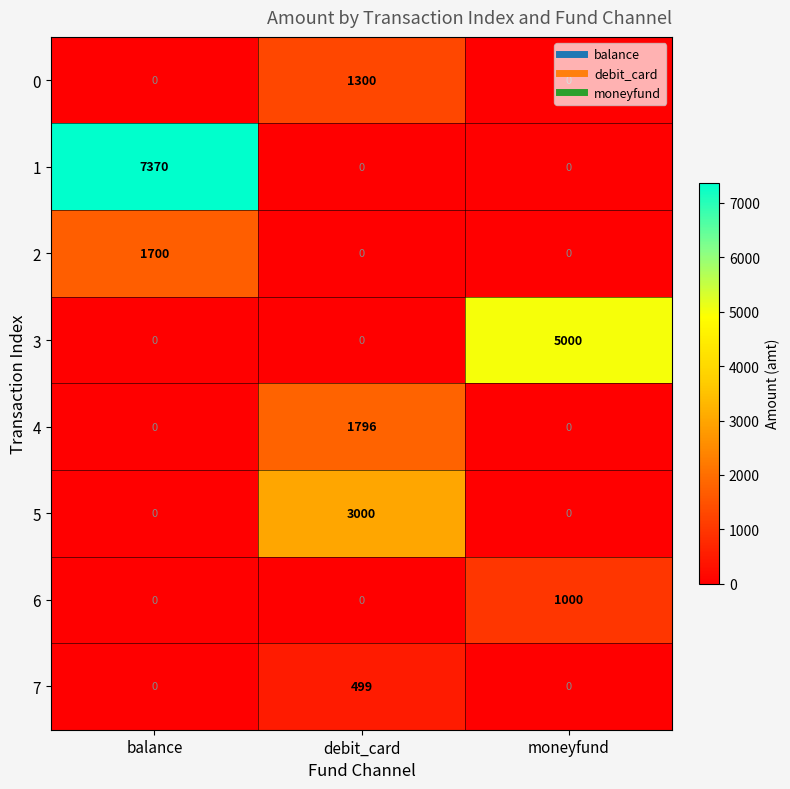

At how many categories does at least one series exceed 7283?

1